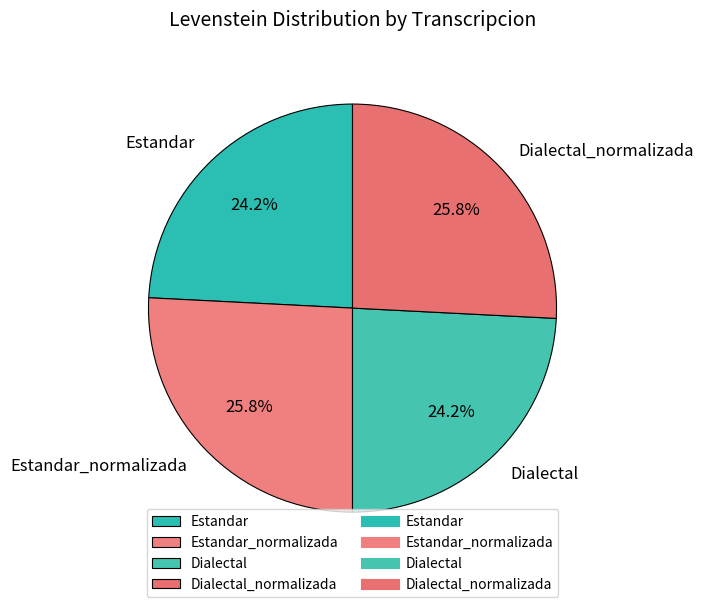

What percentage is NOT represented by Dialectal_normalizada?

74.2%